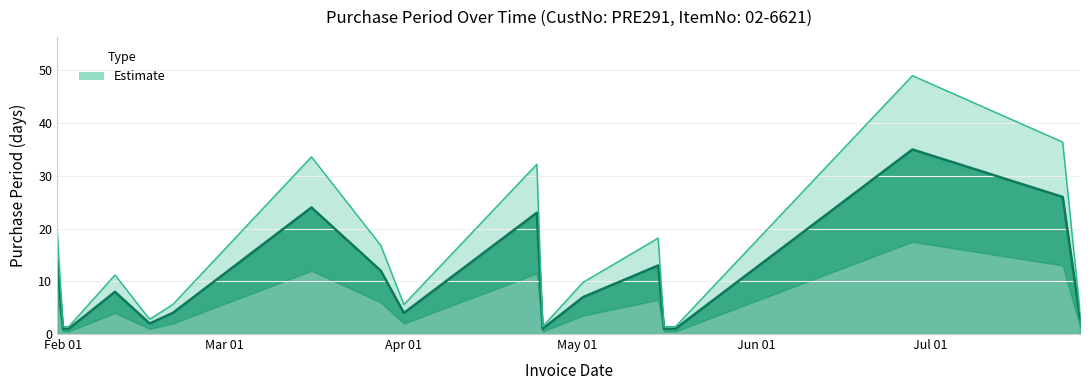

Which has a higher value, 2017-02-10 or 2017-03-28?

2017-03-28